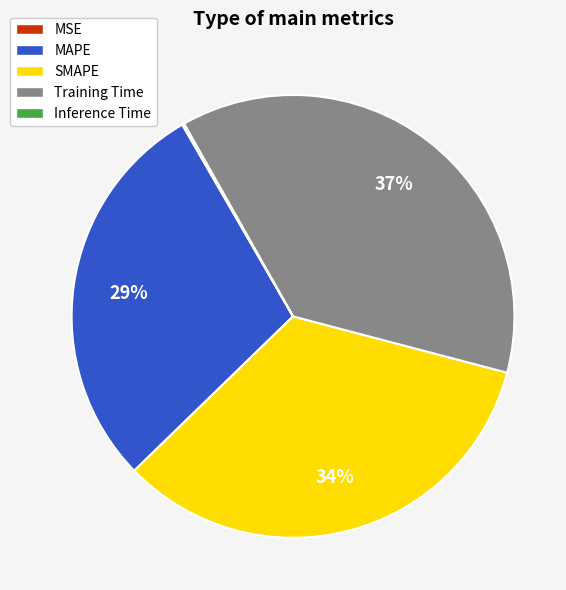

Is Training Time the majority of the pie?

No